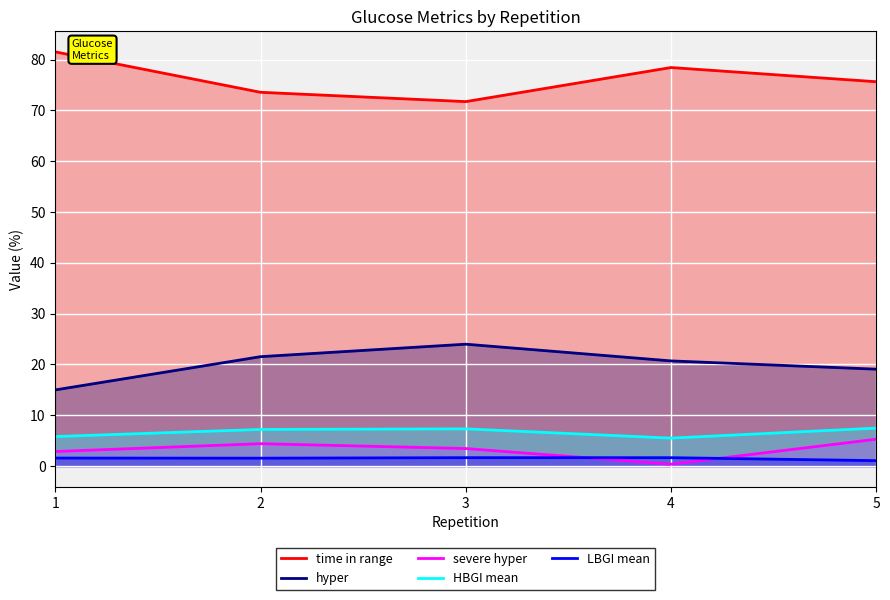

At how many categories does at least one series exceed 34?

5